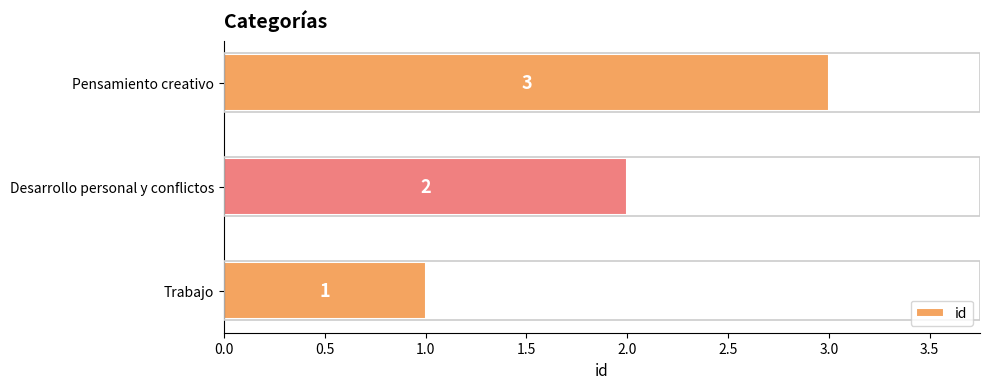

Between Trabajo and Desarrollo personal y conflictos, which is larger?

Desarrollo personal y conflictos